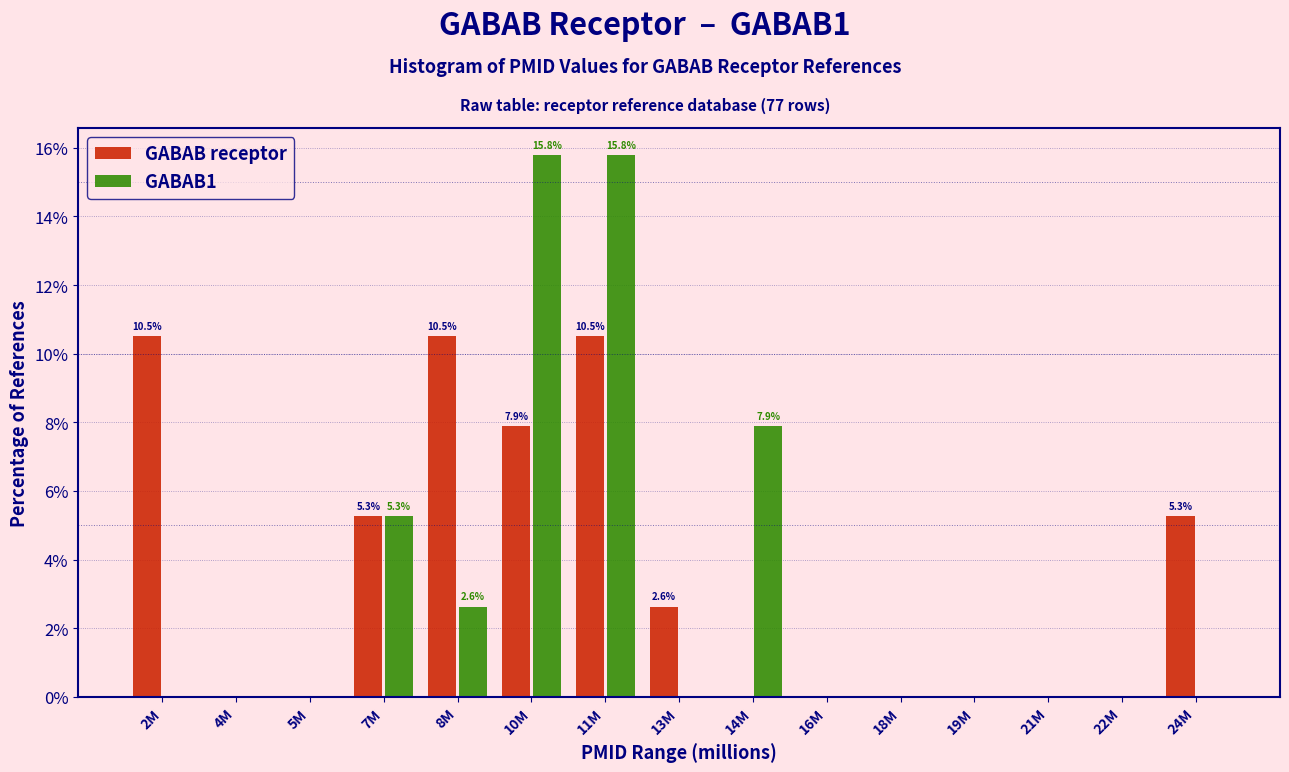

Reading left to right, what are all the values shown in this chart?

GABAB receptor: 2M=10.5	4M=0.0	5M=0.0	7M=5.3	8M=10.5	10M=7.9	11M=10.5	13M=2.6	14M=0.0	16M=0.0	18M=0.0	19M=0.0	21M=0.0	22M=0.0	24M=5.3
GABAB1: 2M=0.0	4M=0.0	5M=0.0	7M=5.3	8M=2.6	10M=15.8	11M=15.8	13M=0.0	14M=7.9	16M=0.0	18M=0.0	19M=0.0	21M=0.0	22M=0.0	24M=0.0